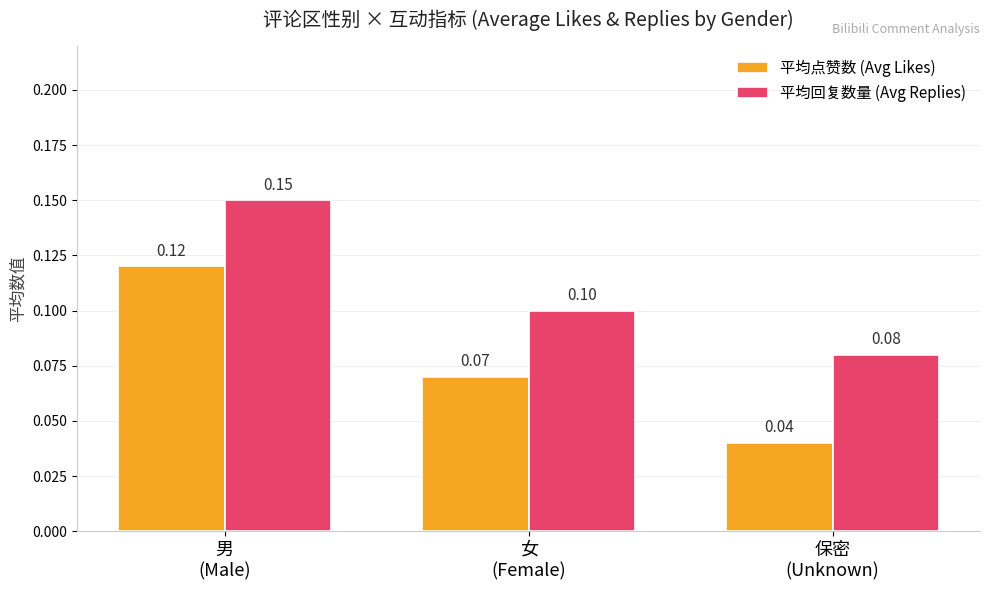

What is the sum of the 平均点赞数 (Avg Likes) values at 保密
(Unknown) and 女
(Female)?

0.1